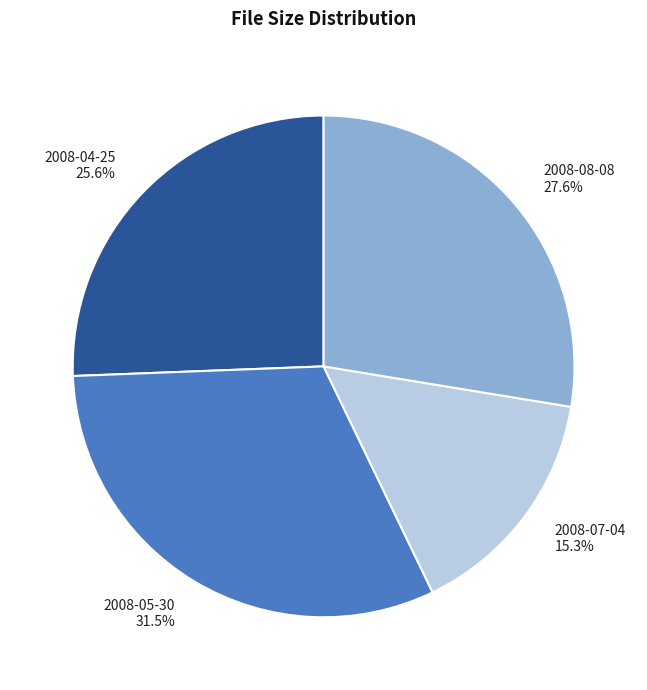

True or false: 2008-08-08 accounts for 28% of the total.

True